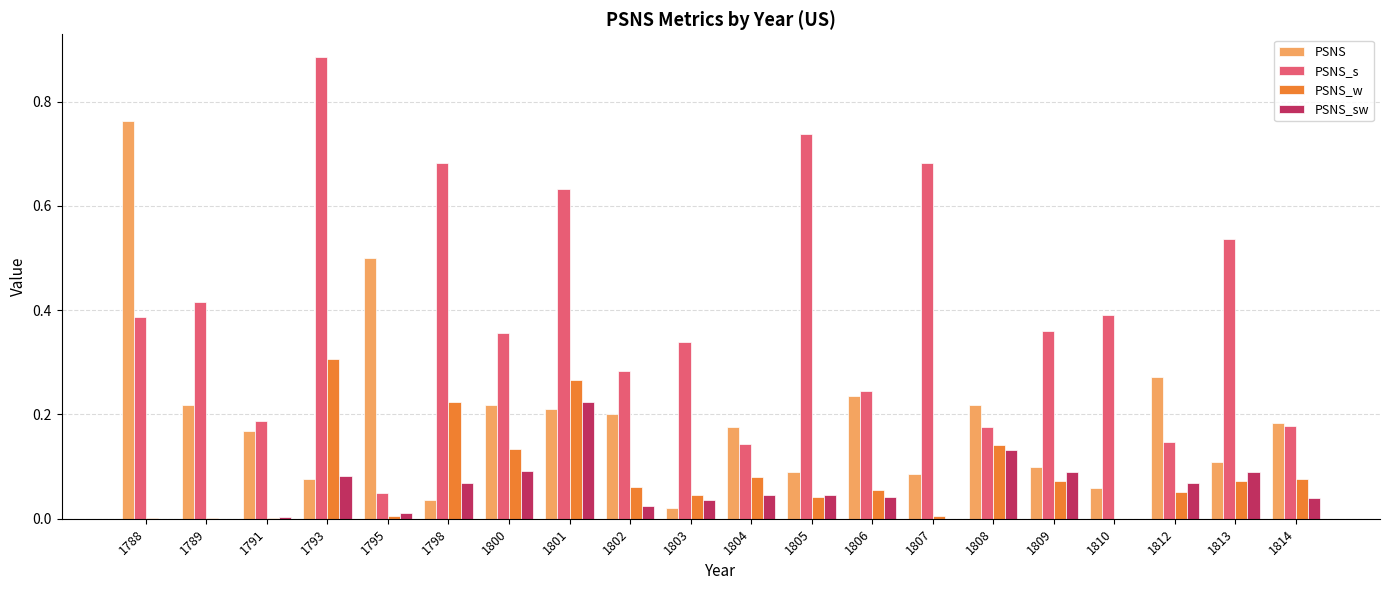

Between 1805 and 1812, which series saw the biggest shift?

PSNS_s